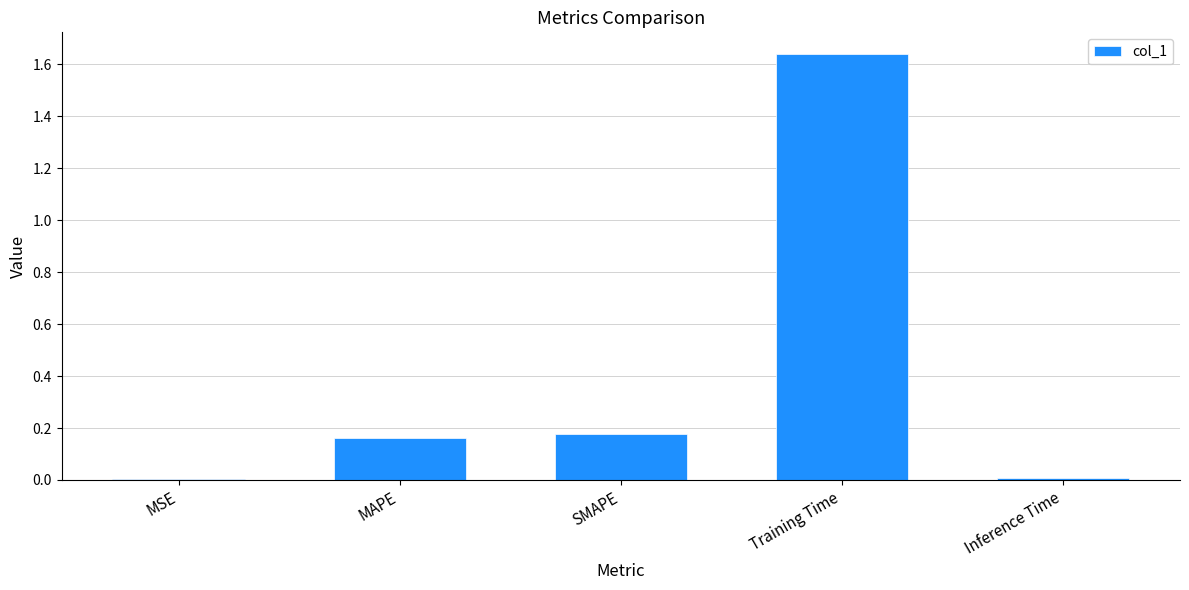

The chart shows a value of 0.0 at MSE. True or false?

True